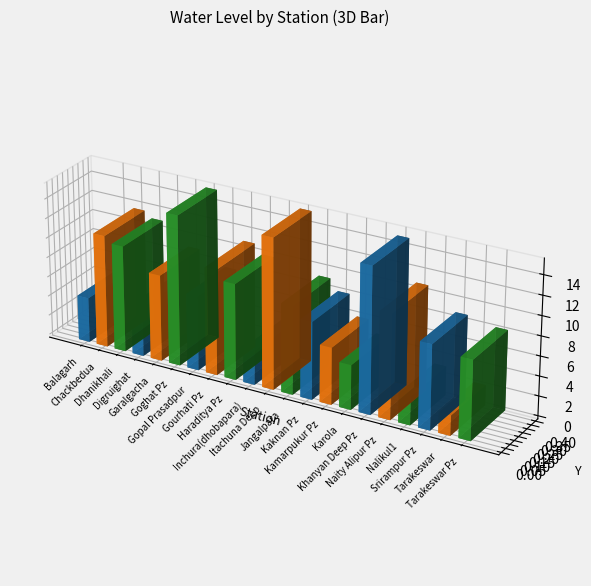

What is the value of the 18th bar from the left?

2.9